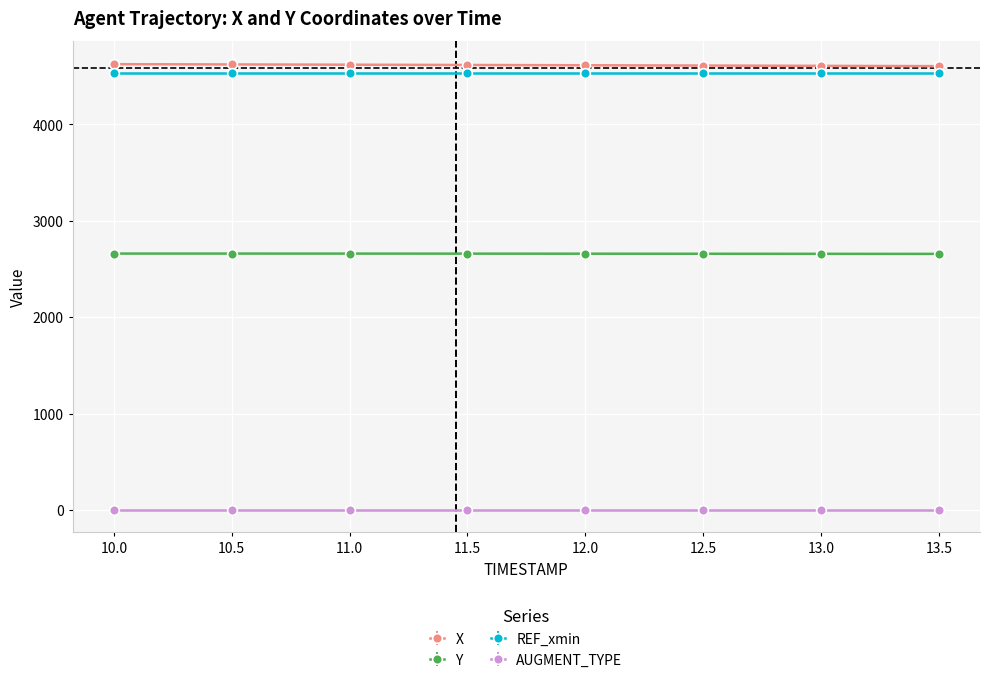

What is the difference between the highest and lowest values at 13.5?

4602.5